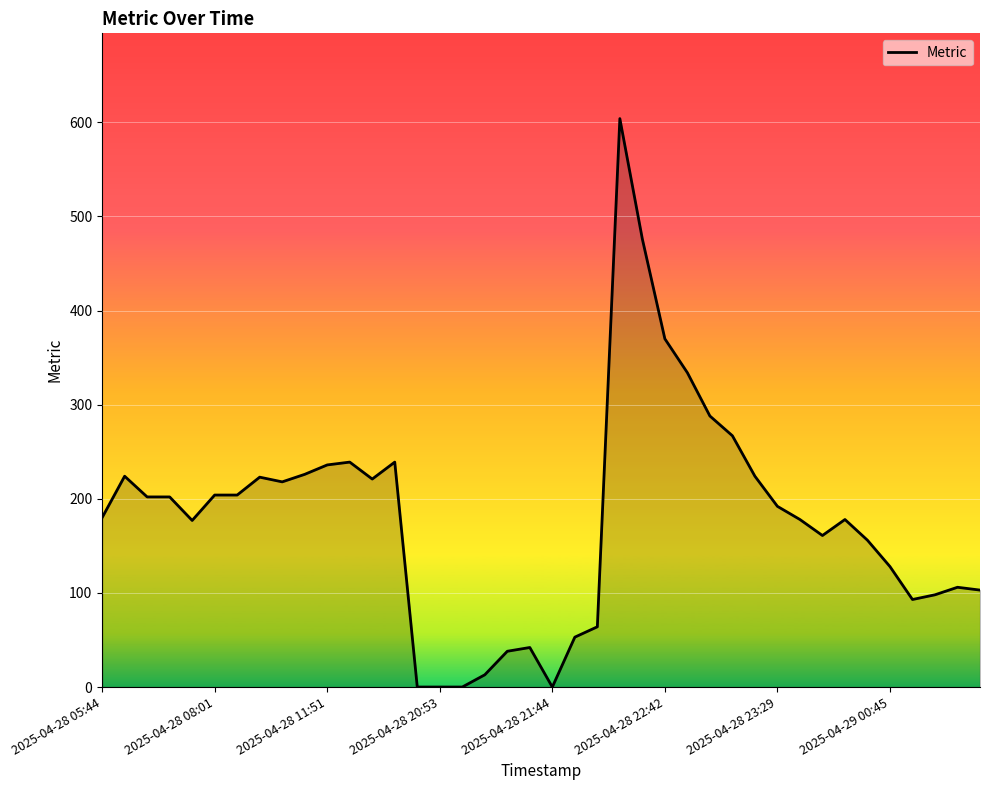

What is the greatest value displayed?

604